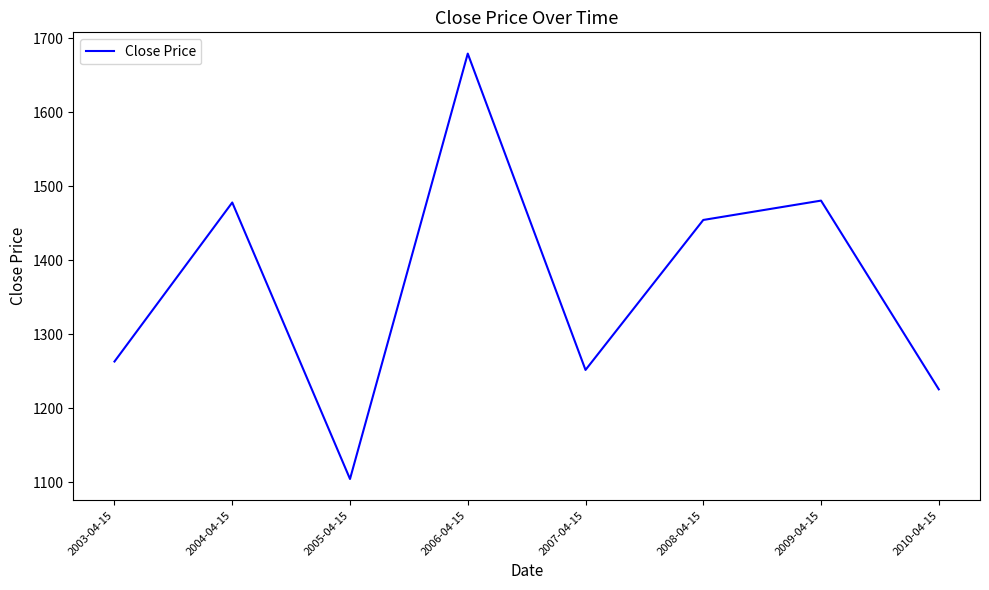

Reading left to right, what are all the values shown in this chart?

1263.4	1478.2	1104.7	1679.3	1252.0	1454.6	1480.7	1225.8